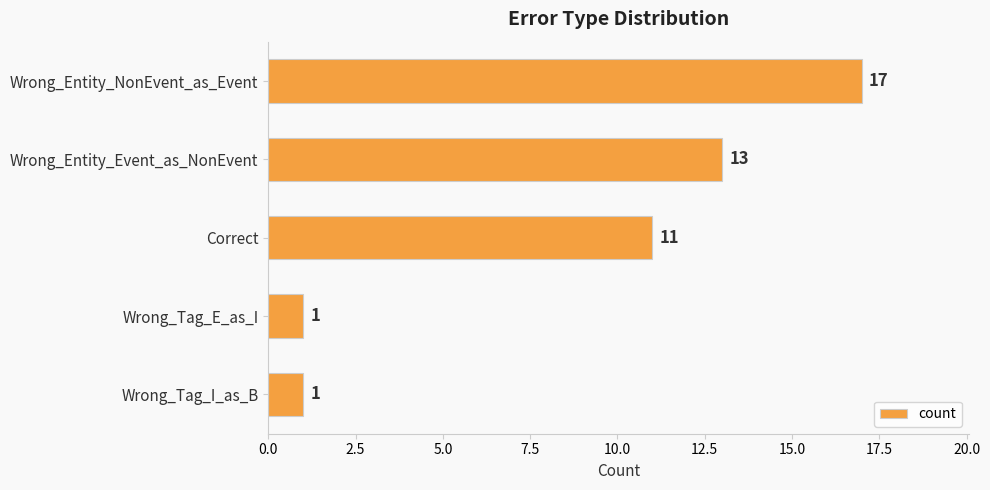

The chart shows a value of 1 at Wrong_Tag_E_as_I. True or false?

True